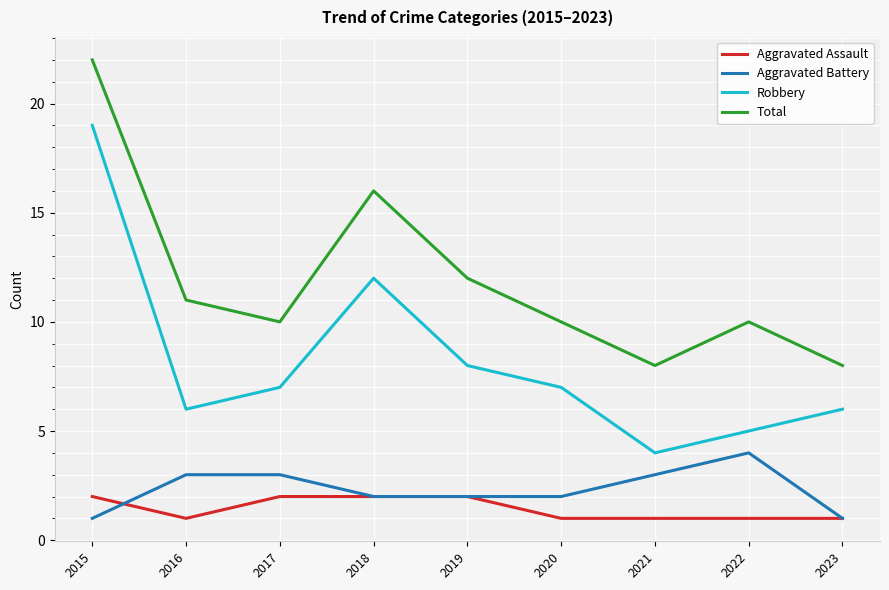

True or false: Total and Aggravated Battery intersect in this chart.

False